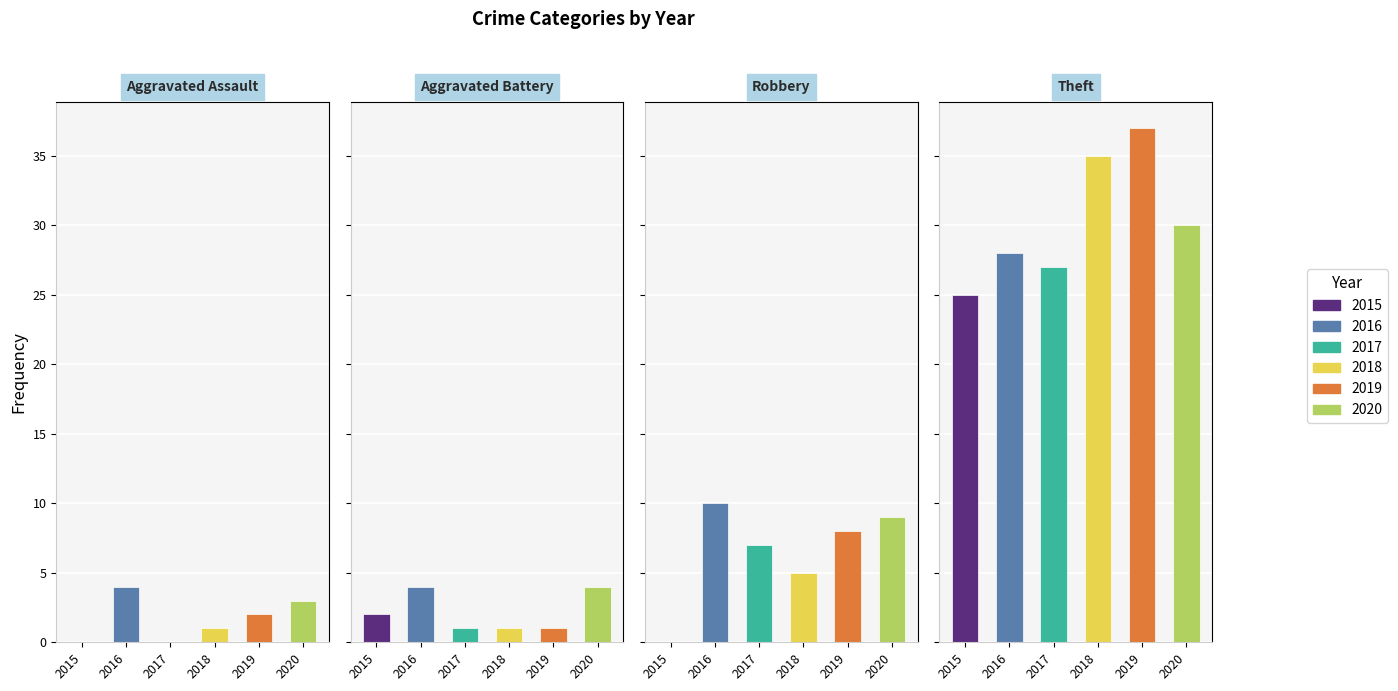

How many bars are there in each group?

6